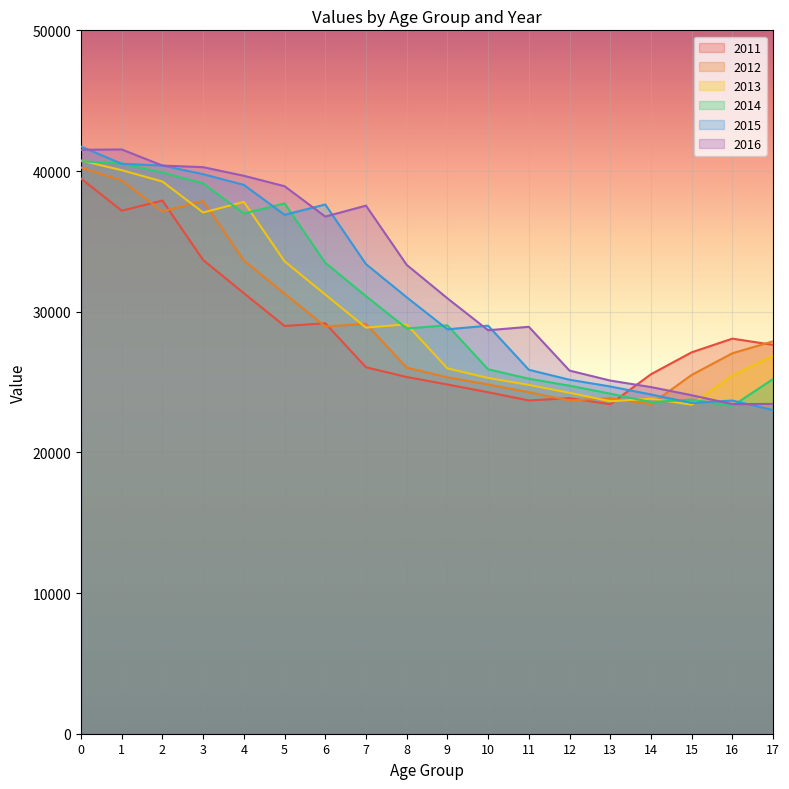

In 2012, how many points are lower than both neighbors (excluding endpoints)?

4